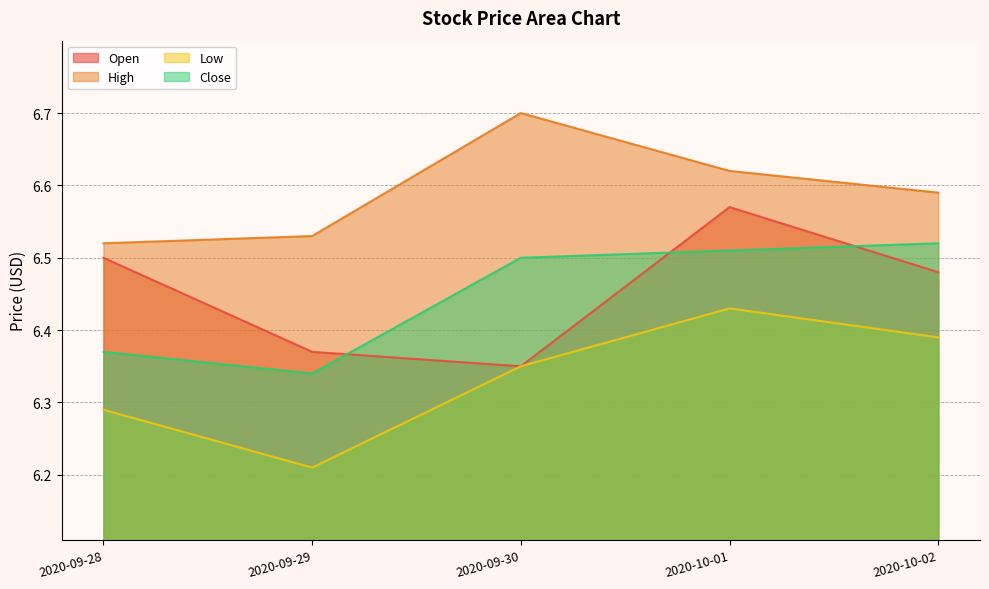

The Close series shows 8.9 at 2020-09-28. True or false?

False